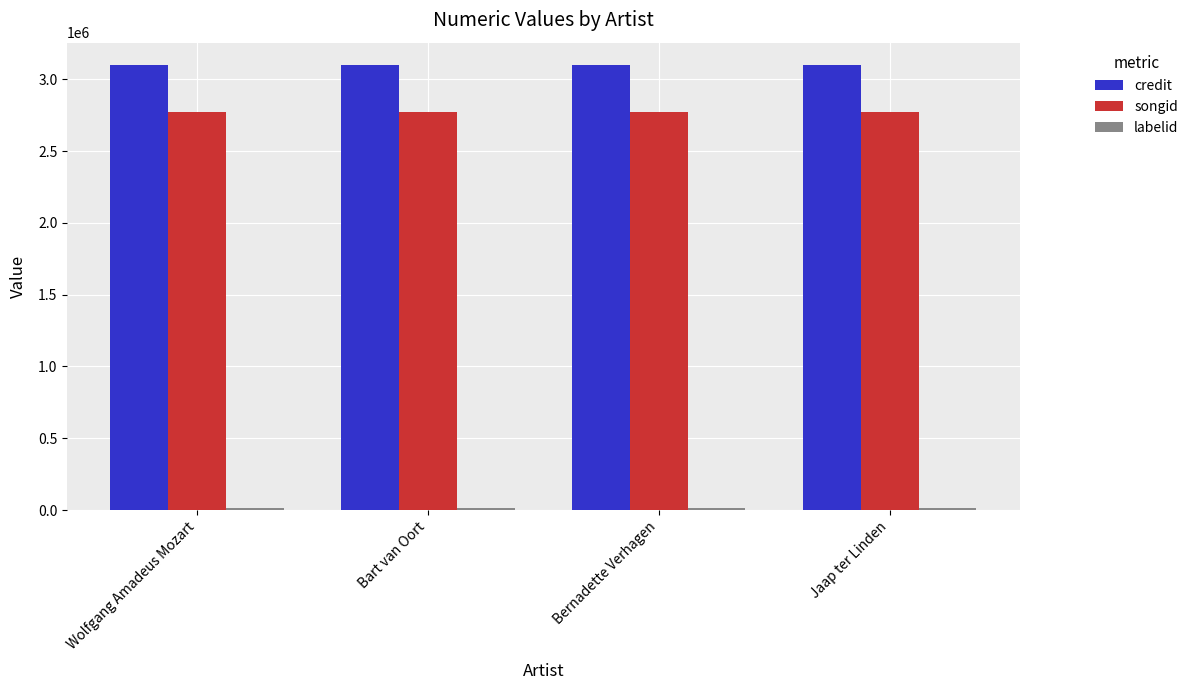

At how many categories does at least one series exceed 972588?

4